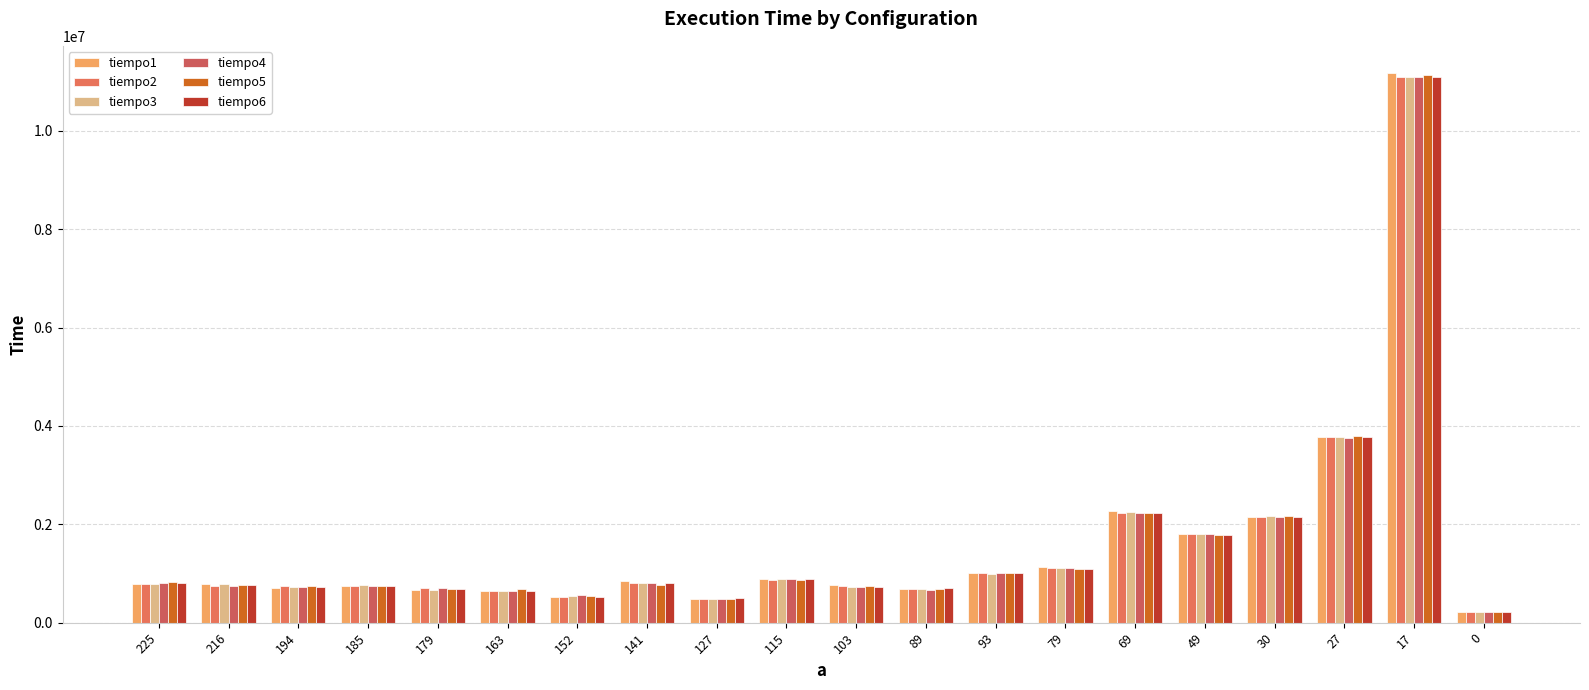

How many groups of bars are there?

20